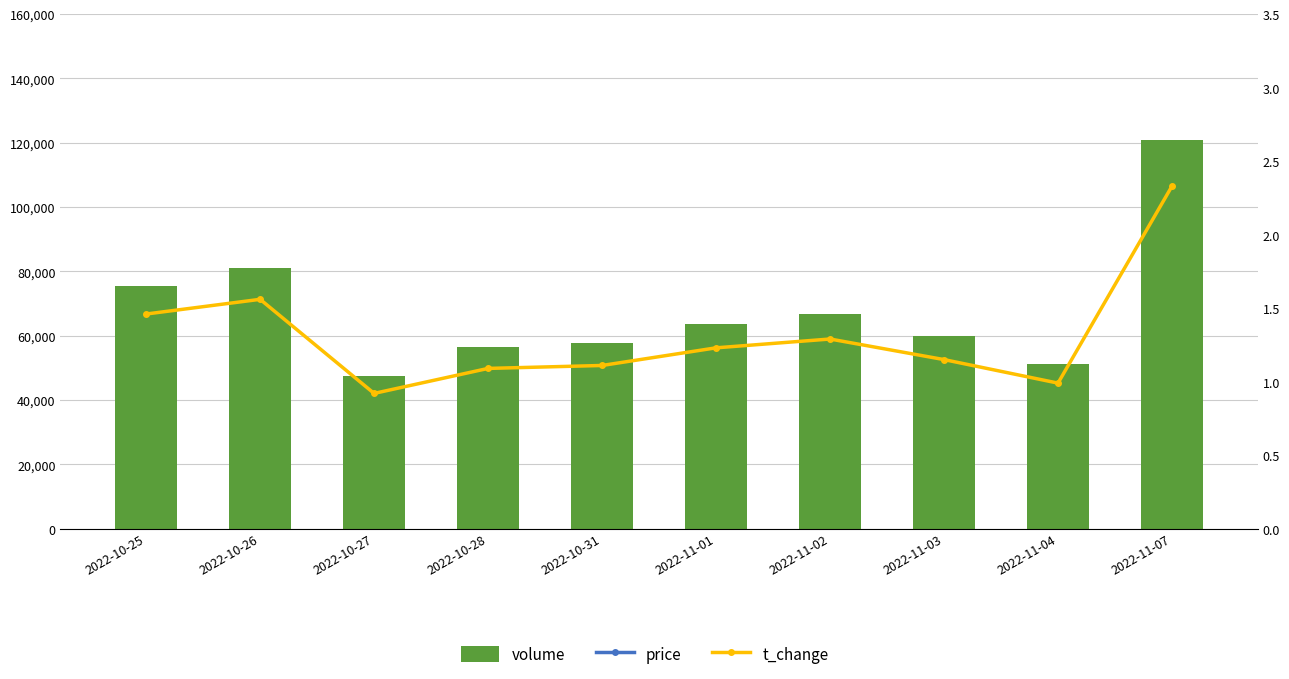

The value of price at 2022-11-02 is 127.5. True or false?

True